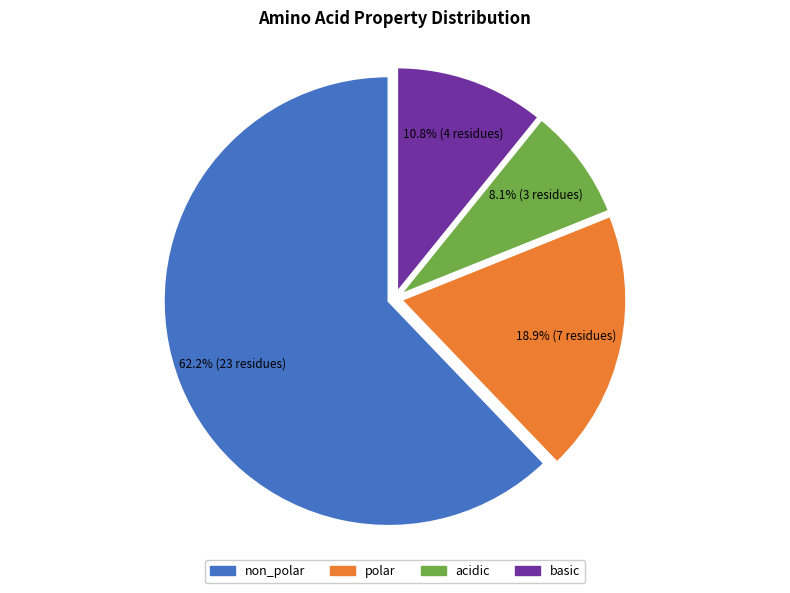

To the nearest percent, what portion does acidic represent?

8%